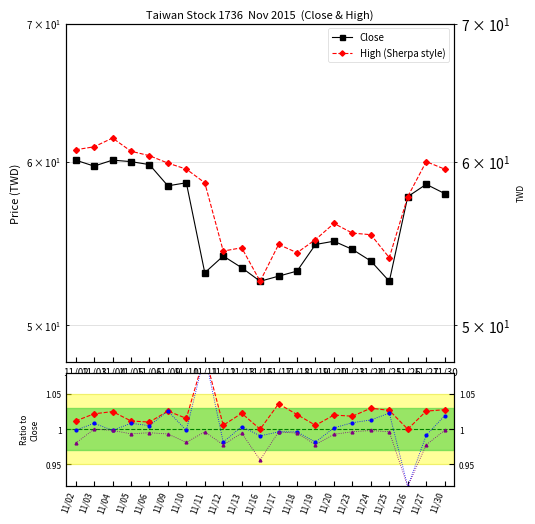

Reading left to right, transcribe all the data shown in this chart.

Close: 60.1	59.7	60.1	60.0	59.8	58.4	58.6	53.0	54.0	53.3	52.5	52.8	53.1	54.7	54.9	54.4	53.7	52.5	57.7	58.5	57.9
High (Sherpa style): 60.8	61.0	61.6	60.7	60.4	59.9	59.5	58.6	54.3	54.5	52.5	54.7	54.2	55.0	56.0	55.4	55.3	53.9	57.7	60.0	59.5
High/Close: 1.0	1.0	1.0	1.0	1.0	1.0	1.0	1.1	1.0	1.0	1.0	1.0	1.0	1.0	1.0	1.0	1.0	1.0	1.0	1.0	1.0
Open/Close: 1.0	1.0	1.0	1.0	1.0	1.0	1.0	1.1	1.0	1.0	1.0	1.0	1.0	1.0	1.0	1.0	1.0	1.0	0.9	1.0	1.0
Low/Close: 1.0	1.0	1.0	1.0	1.0	1.0	1.0	1.0	1.0	1.0	1.0	1.0	1.0	1.0	1.0	1.0	1.0	1.0	0.9	1.0	1.0